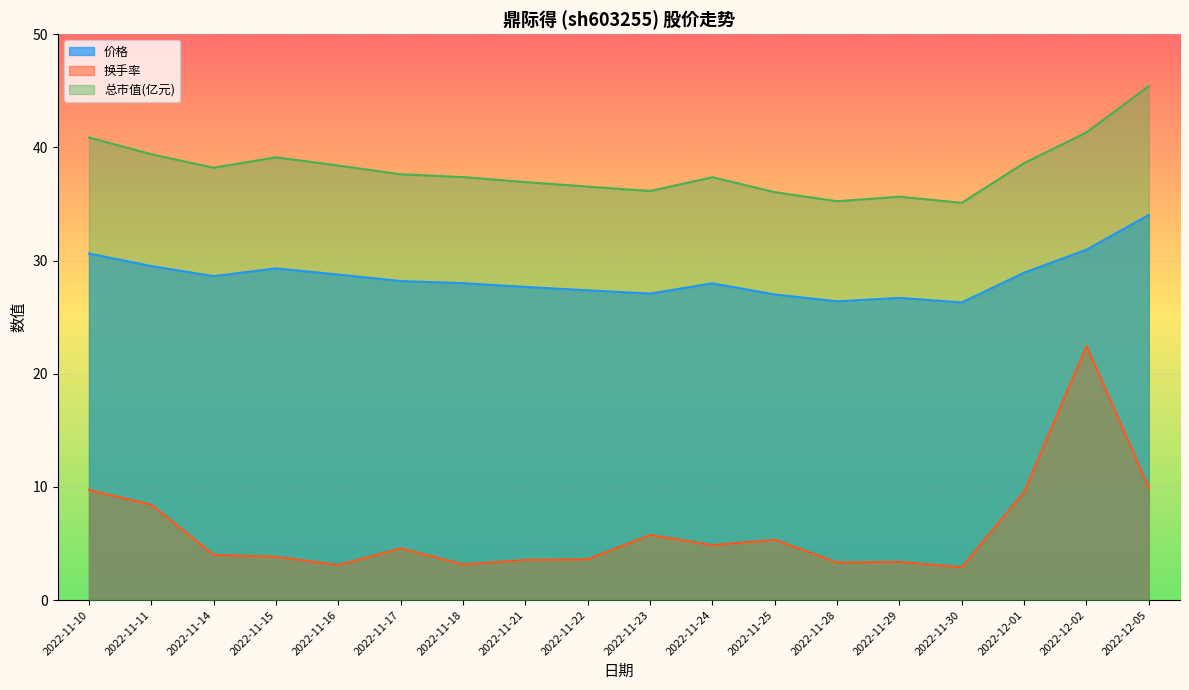

Where is the first local minimum for 价格?

2022-11-14